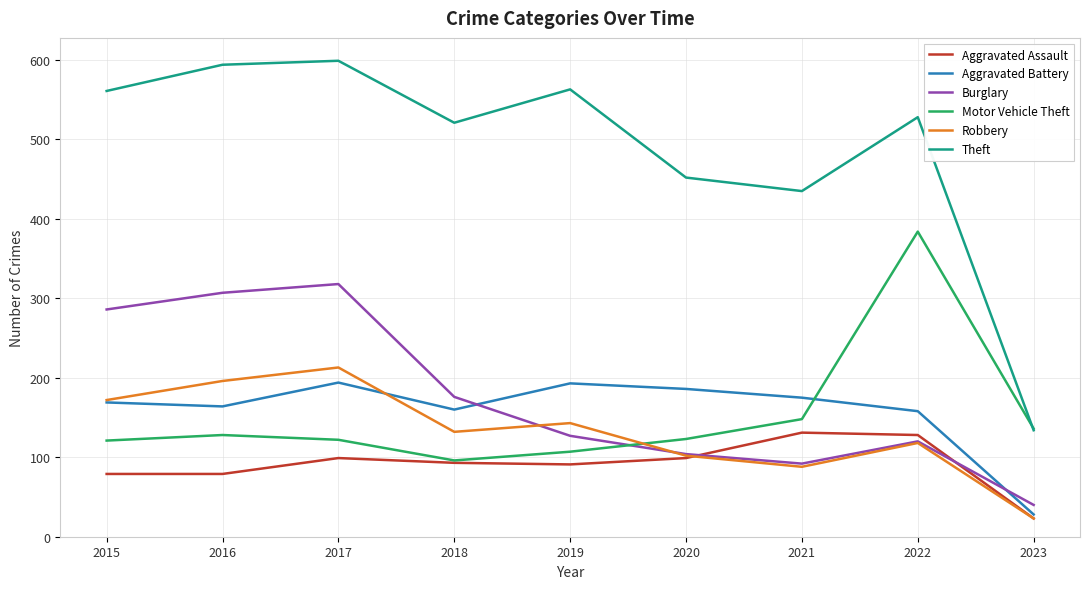

True or false: Aggravated Battery and Motor Vehicle Theft cross at least once.

True